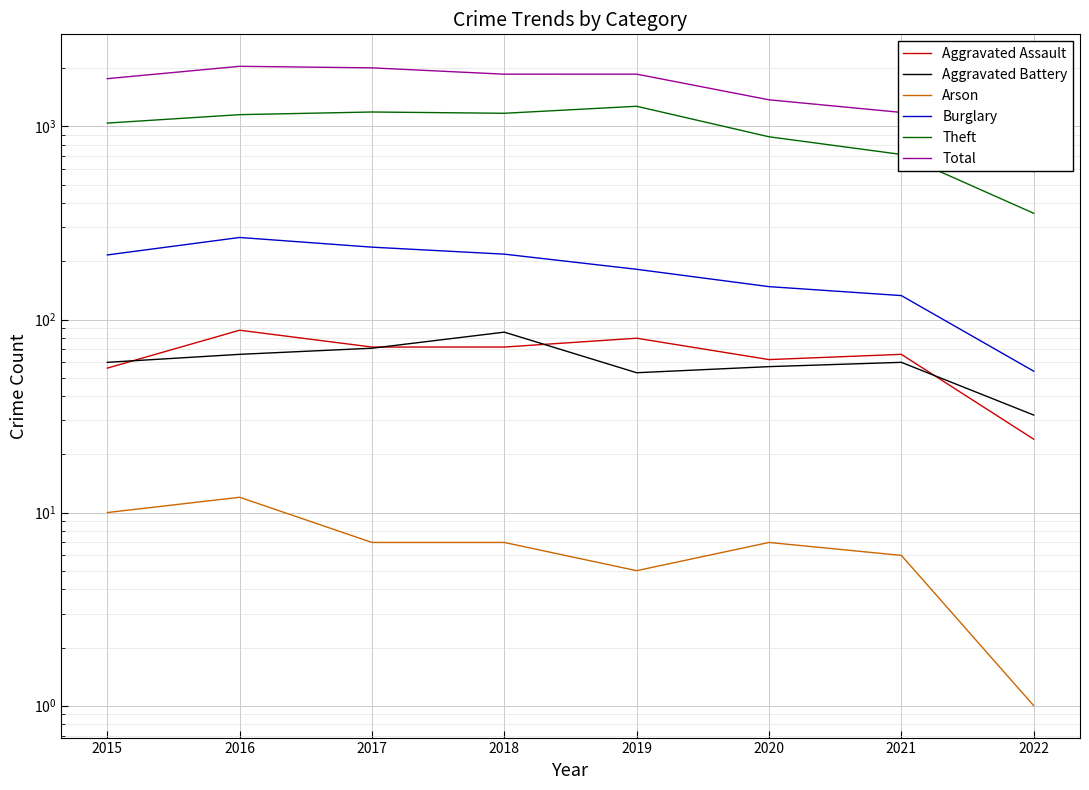

The value of Aggravated Assault at 2016 is 88. True or false?

True